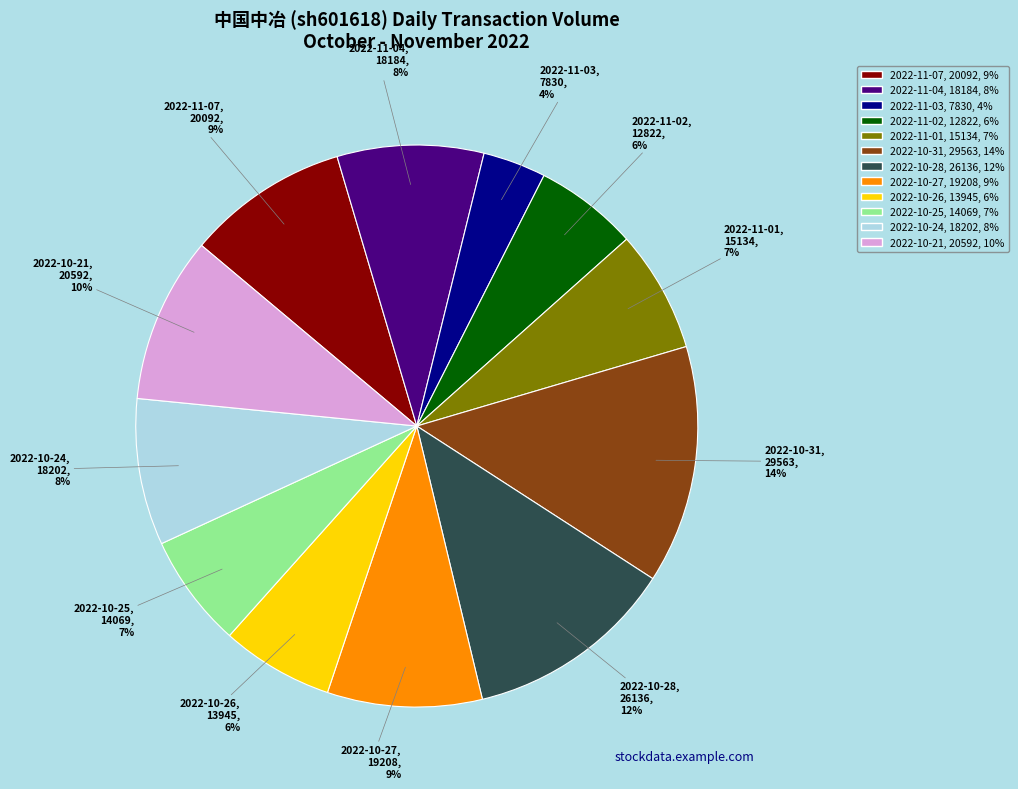

Which slice is the largest?

2022-10-31